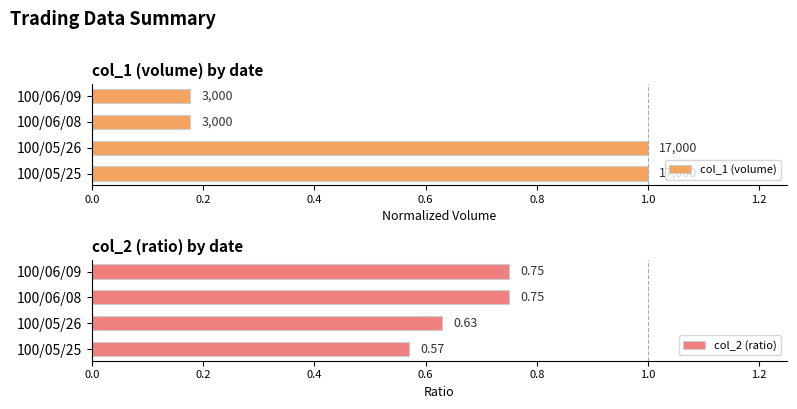

Which series changed the most between 100/05/26 and 100/06/08?

col_1 (volume)